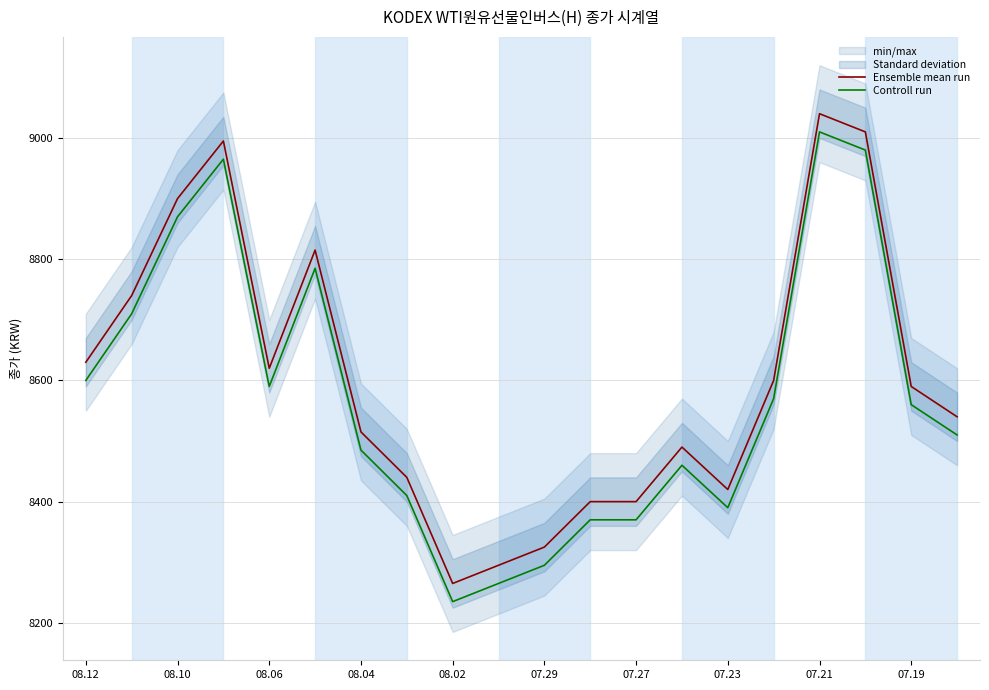

In Ensemble mean run, how many points are higher than both neighbors (excluding endpoints)?

4